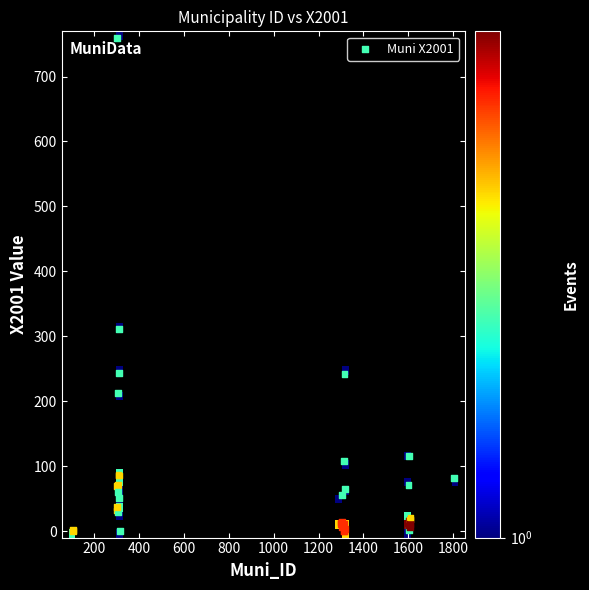

What Y value in the scatter plot is closest to 379?

310.9